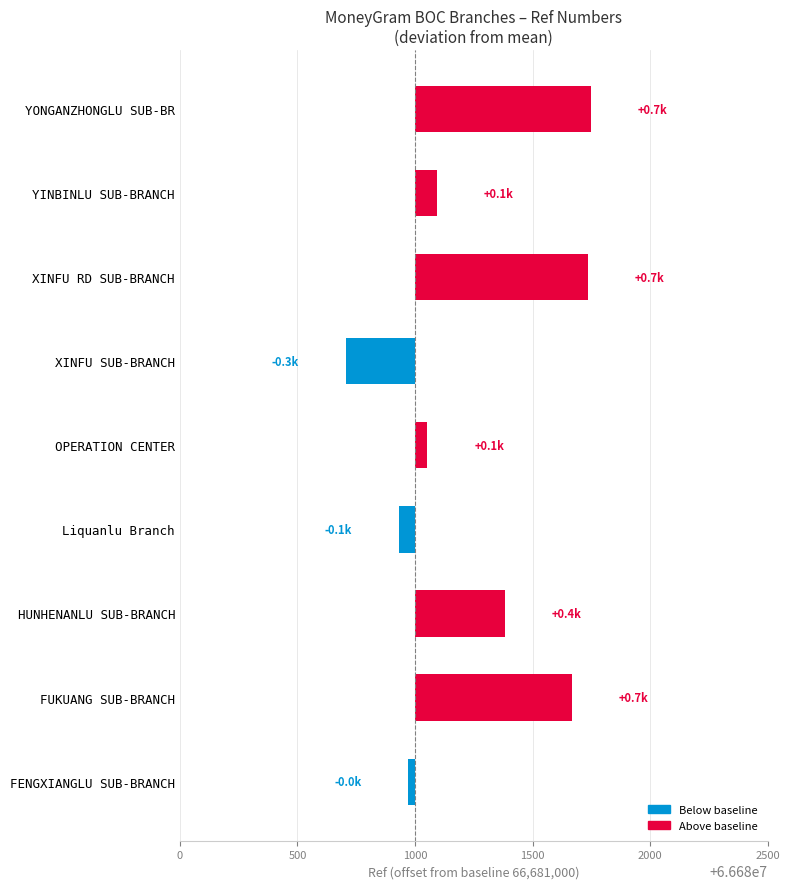

What is the maximum value shown in the chart?

748